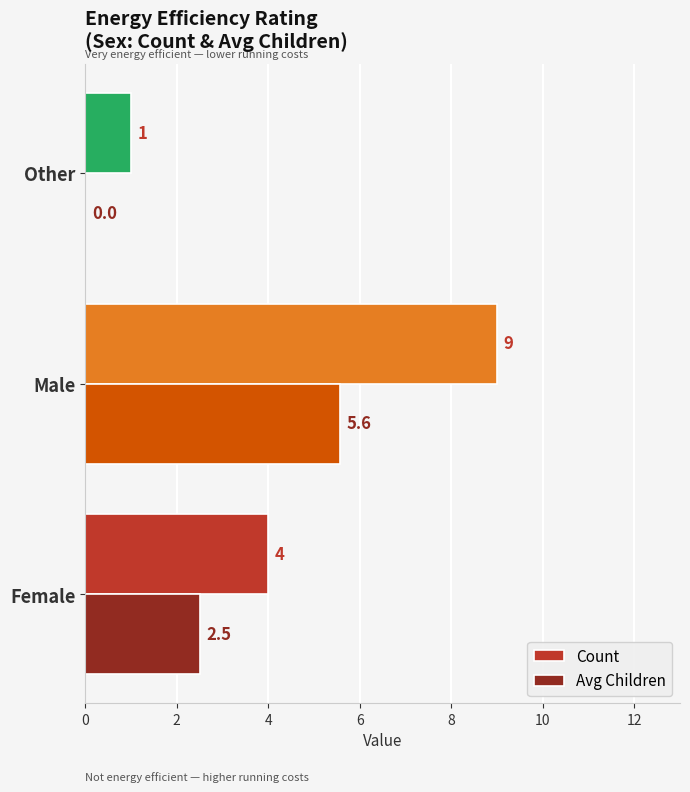

Which series changed the most between Male and Other?

Count